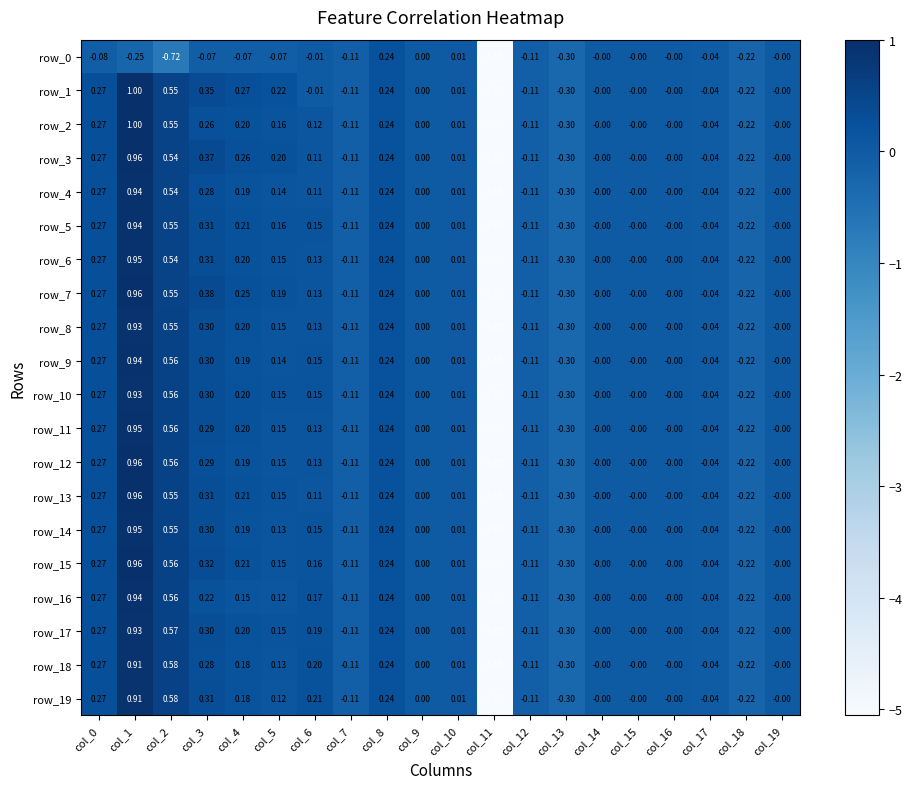

What is the difference between the highest and lowest values at col_4?

0.3